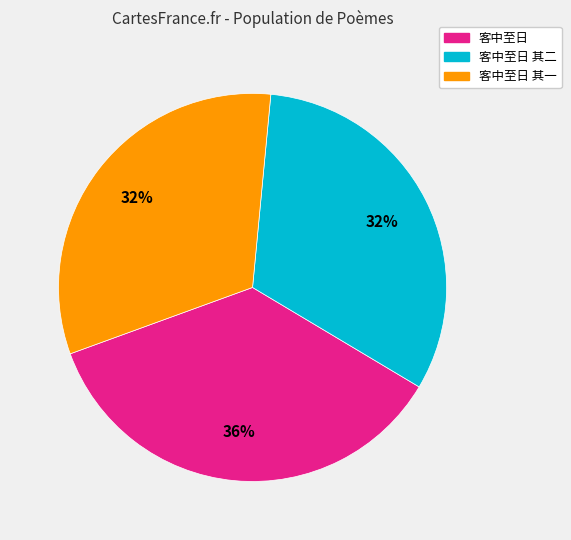

To the nearest percent, what is the difference between the 客中至日 其一 and 客中至日 slice percentages?

4%